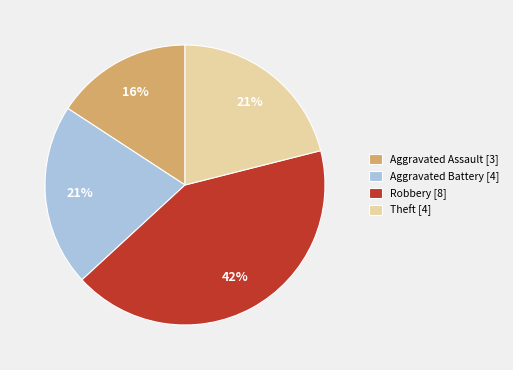

Is it true that Theft [4] is 21% of the pie?

True